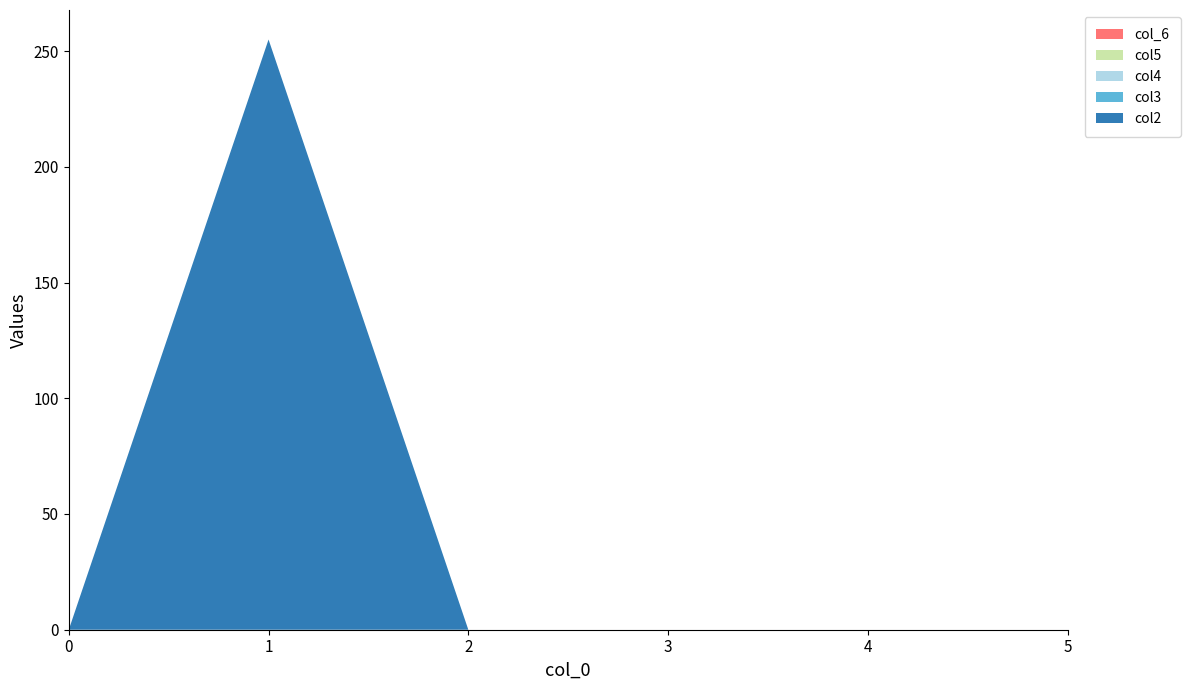

Reading left to right, what are all the values shown in this chart?

col2: 0=0	0=255	0=0	0=0	0=0	0=0
col3: 0=0	0=0	0=0	0=0	0=0	0=0
col4: 0=0	0=0	0=0	0=0	0=0	0=0
col5: 0=0	0=0	0=0	0=0	0=0	0=0
col_6: 0=0	0=0	0=0	0=0	0=0	0=0